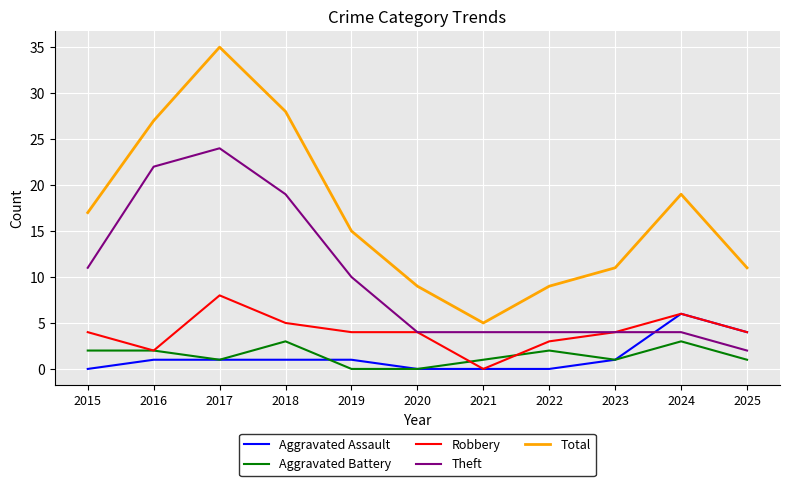

Rank the series by their maximum value, from highest to lowest.

Total, Theft, Robbery, Aggravated Assault, Aggravated Battery